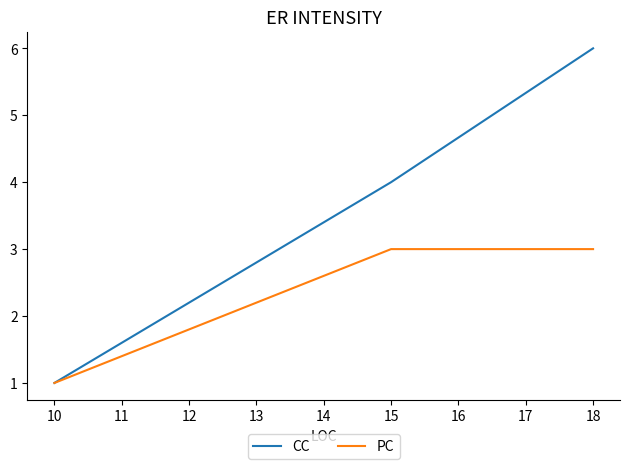

What is the sum of all CC values?

11